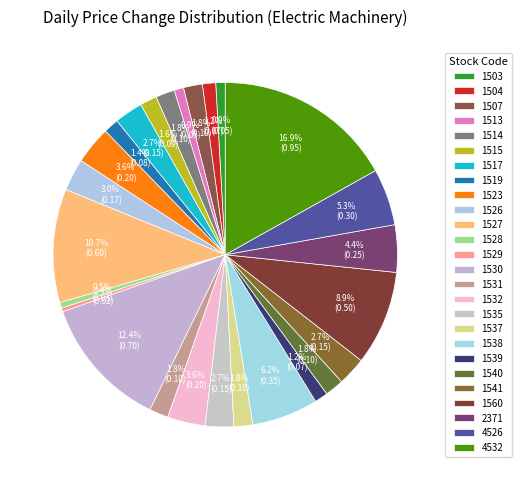

True or false: 1529 accounts for 0% of the total.

True